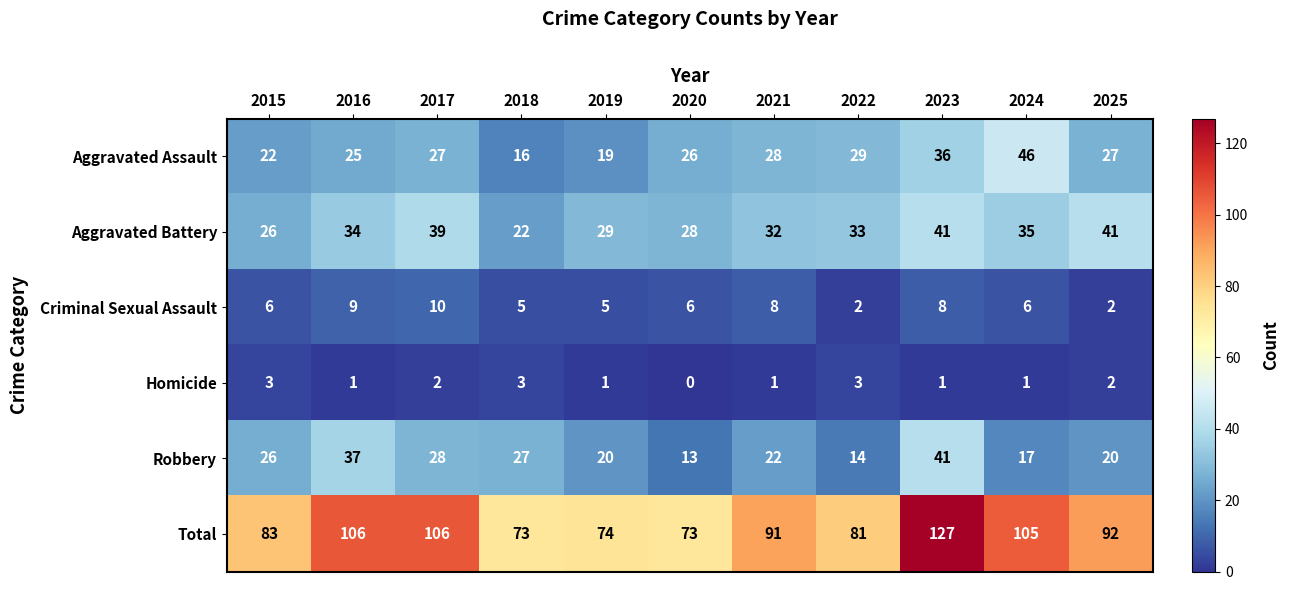

Which series has the widest spread of values?

Total